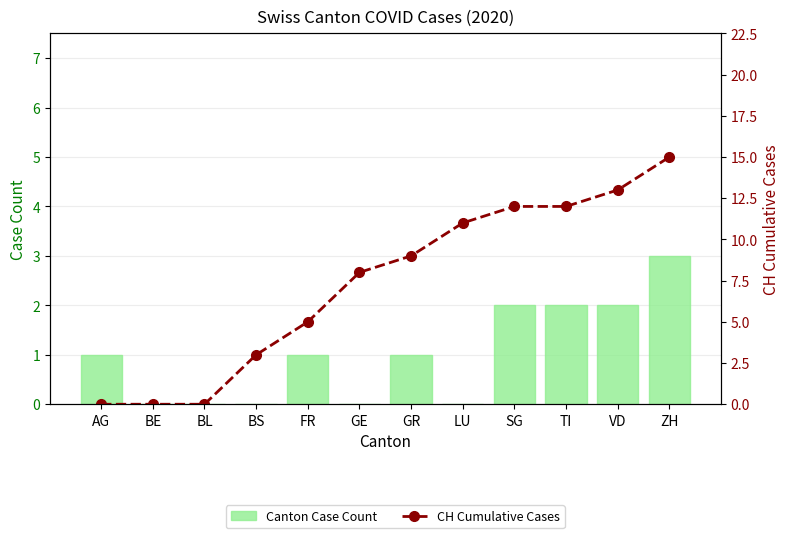

At which label is Canton Case Count closest to 1?

AG